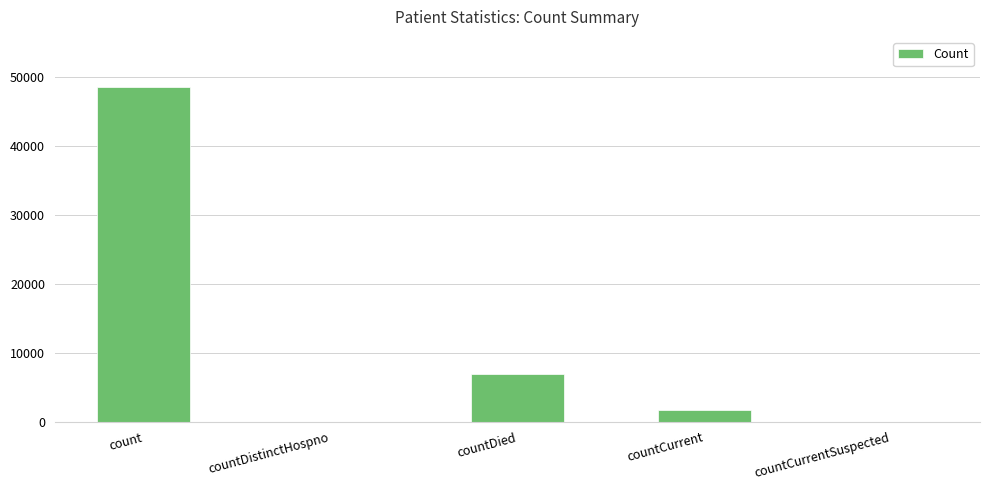

True or false: the data shows 33121 at countCurrentSuspected.

False